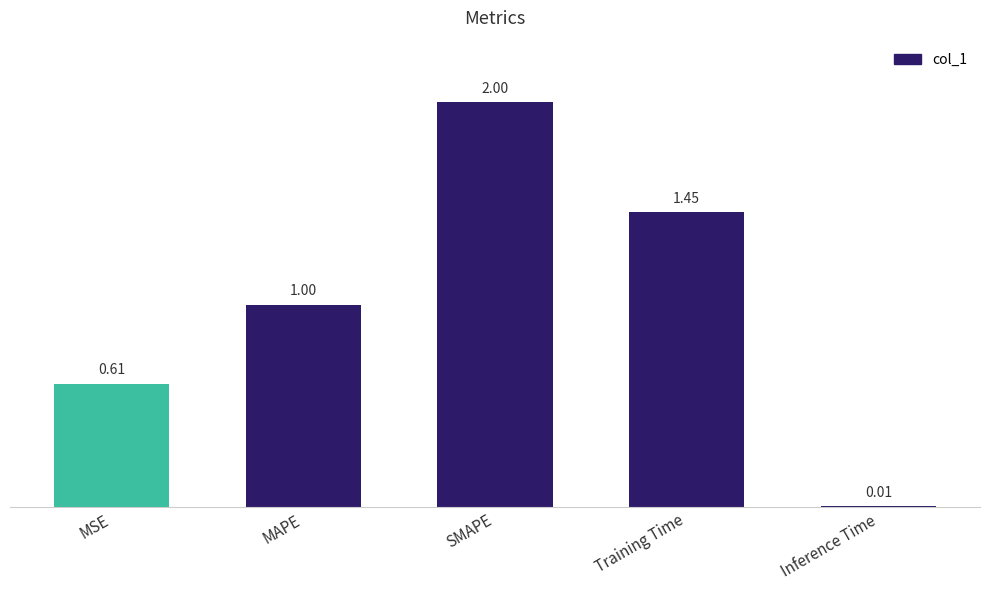

At which label is the value closest to 1?

MAPE